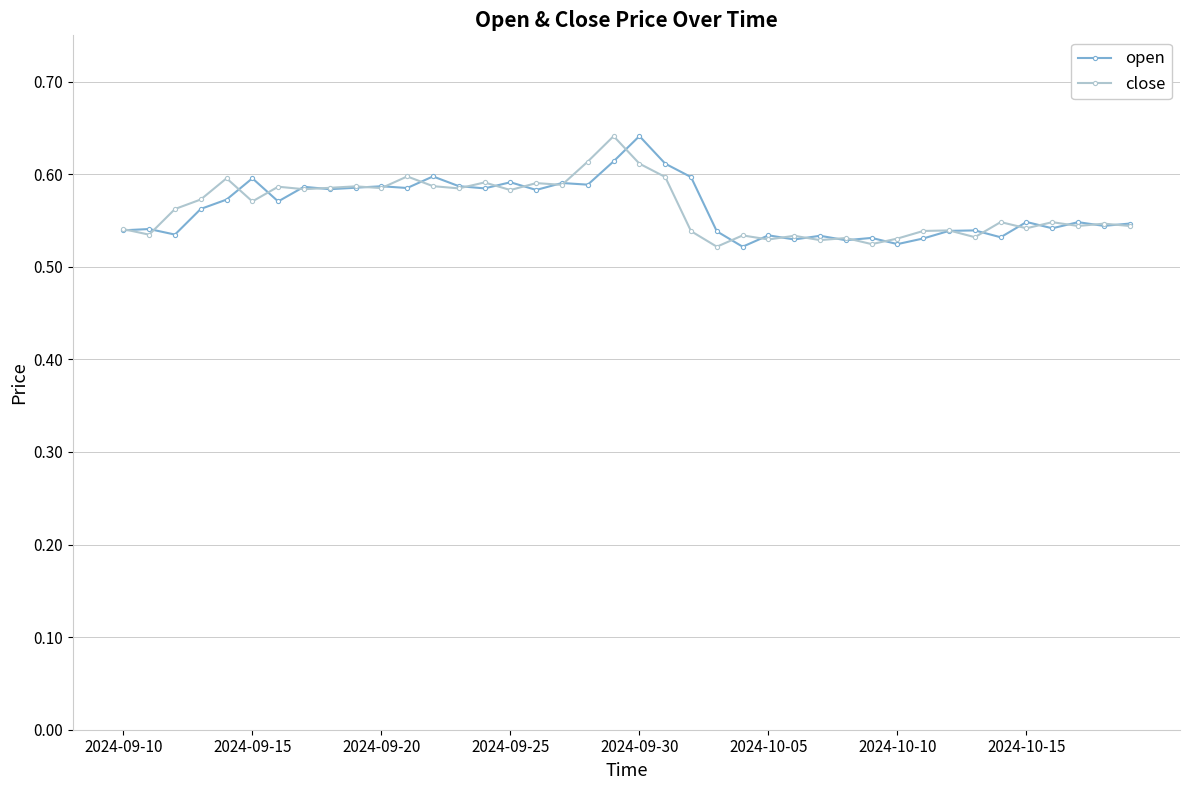

At how many categories does at least one series exceed 0?

40